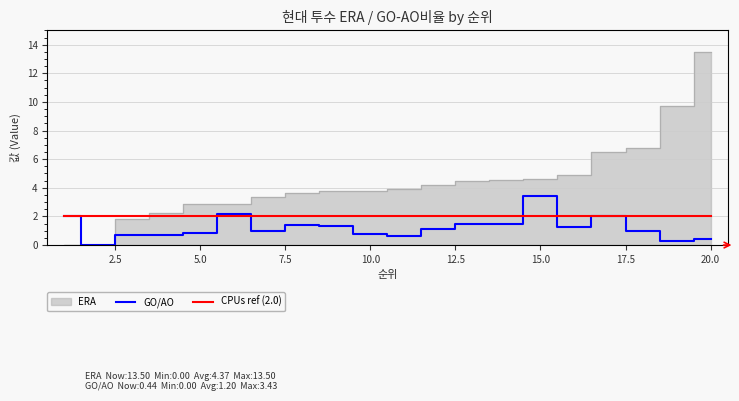

Which series ends up on top after the final intersection of GO/AO and CPUs ref (2.0)?

CPUs ref (2.0)